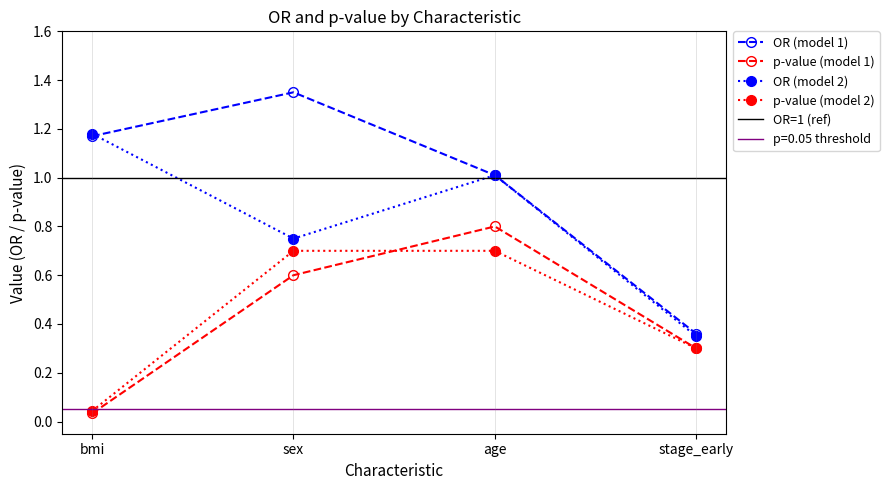

What is the sum of the OR (model 2) values at age and sex?

1.8